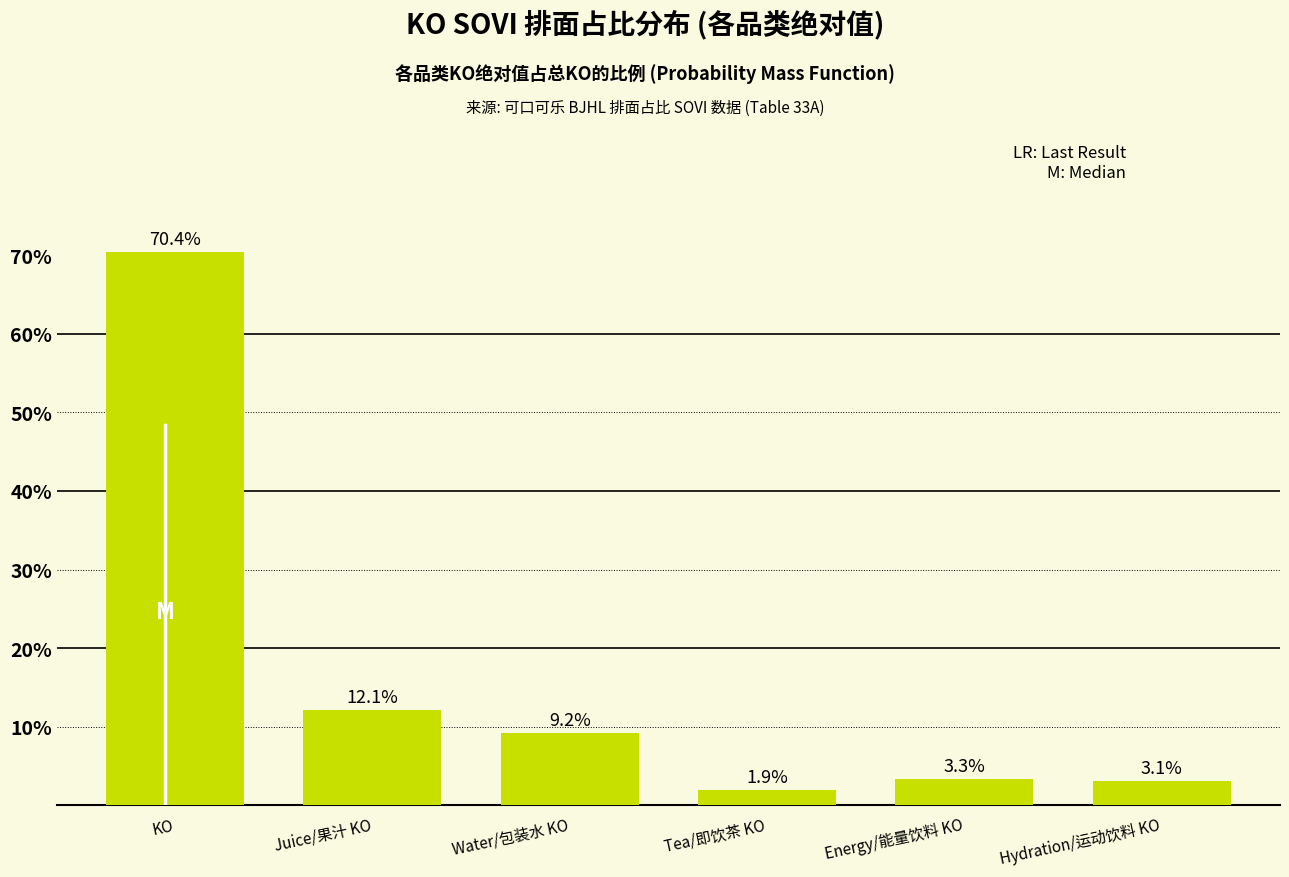

Reading right to left, what are all the values shown in this chart?

Hydration/运动饮料 KO=3.1	Energy/能量饮料 KO=3.3	Tea/即饮茶 KO=1.9	Water/包装水 KO=9.2	Juice/果汁 KO=12.1	KO=70.4